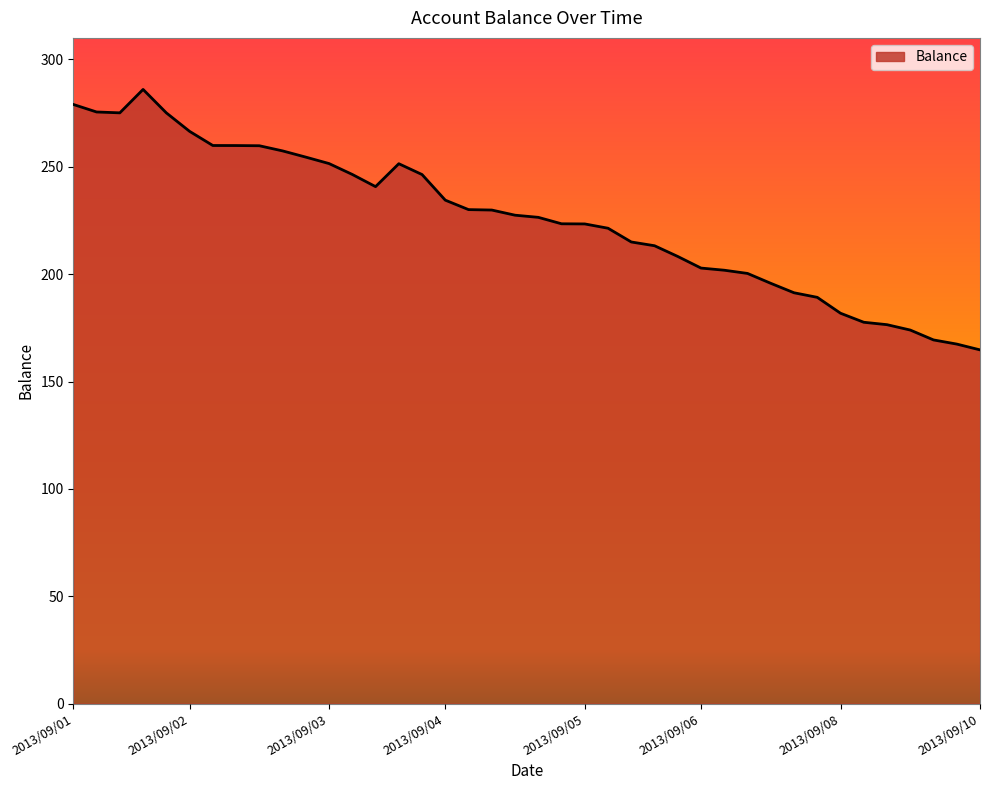

What is the difference between the second highest and second lowest values?

111.6